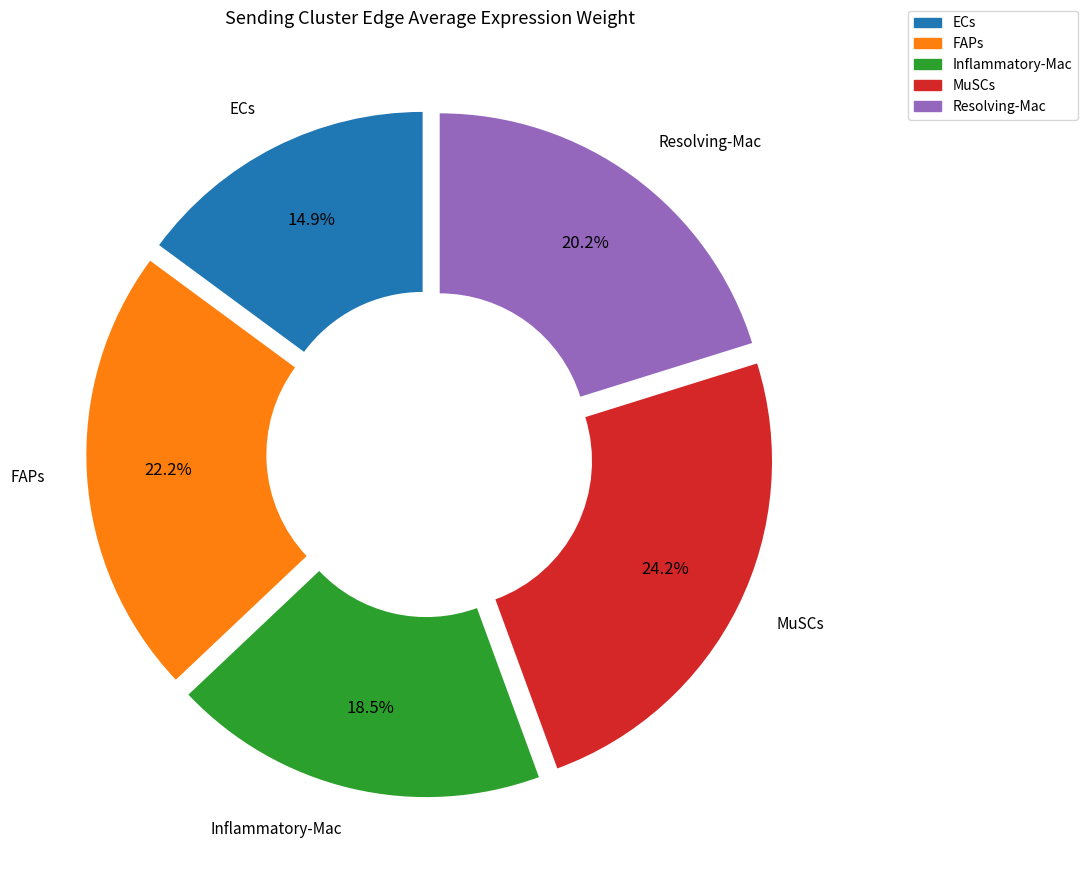

To the nearest percent, what is the average slice percentage?

20%